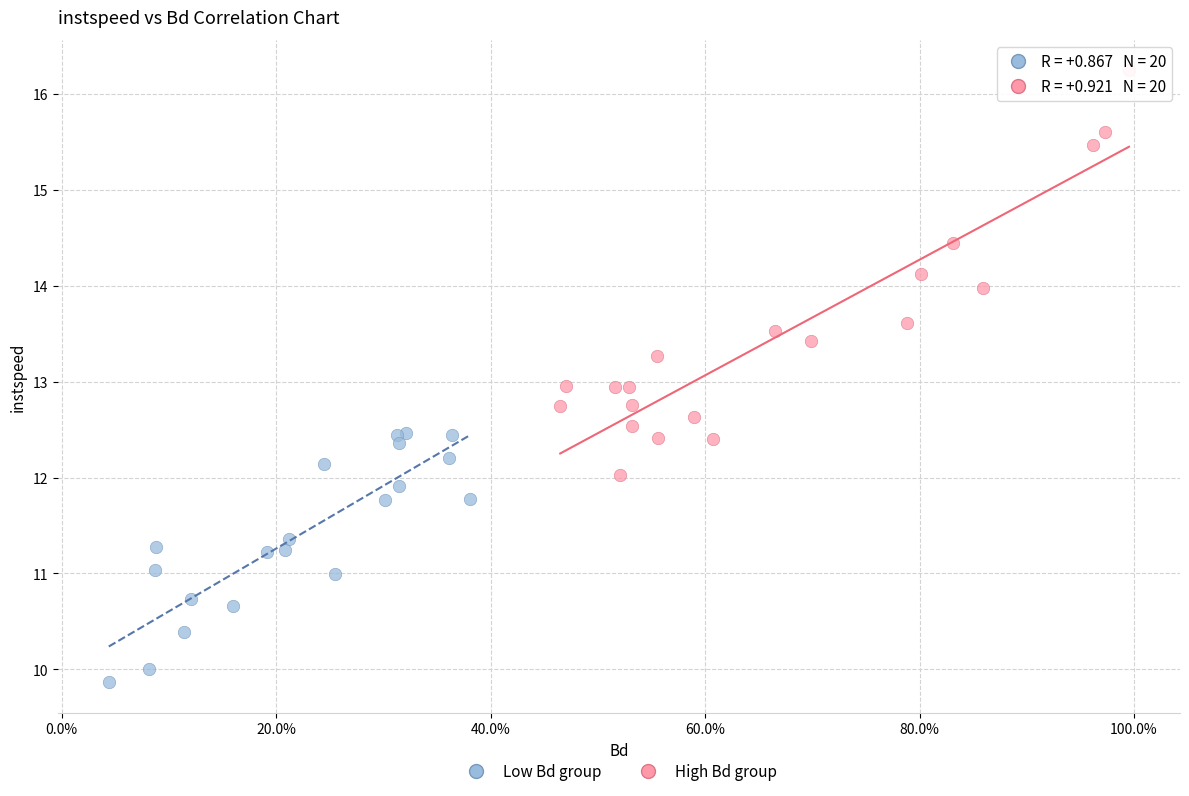

Which series reaches the maximum Y coordinate?

High Bd group